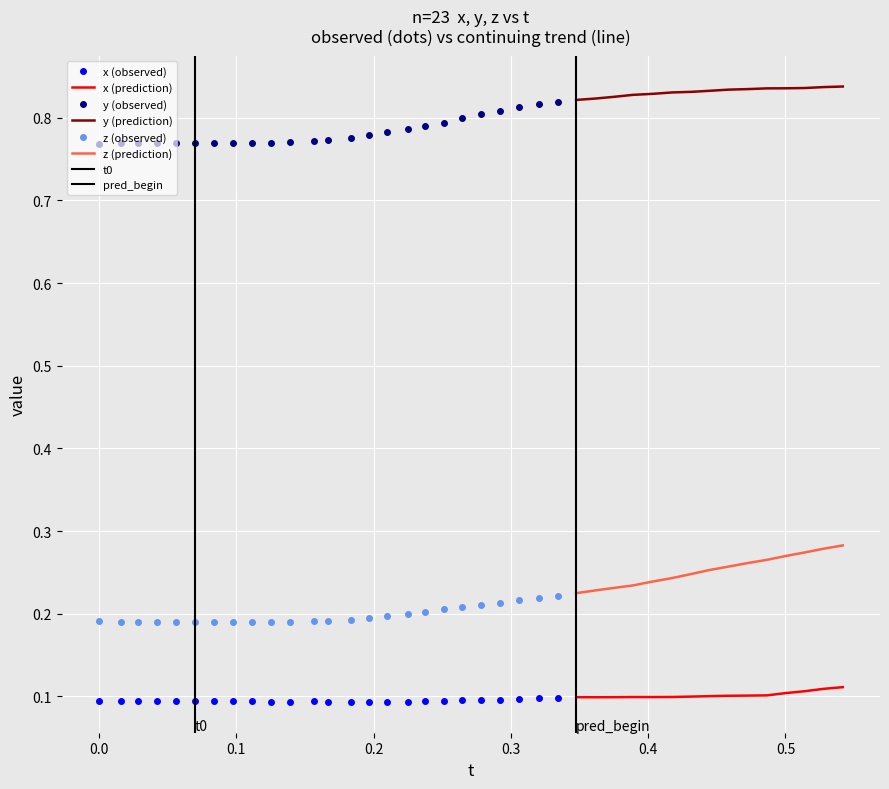

What is the value of the y point at the 32nd from the left?

0.8